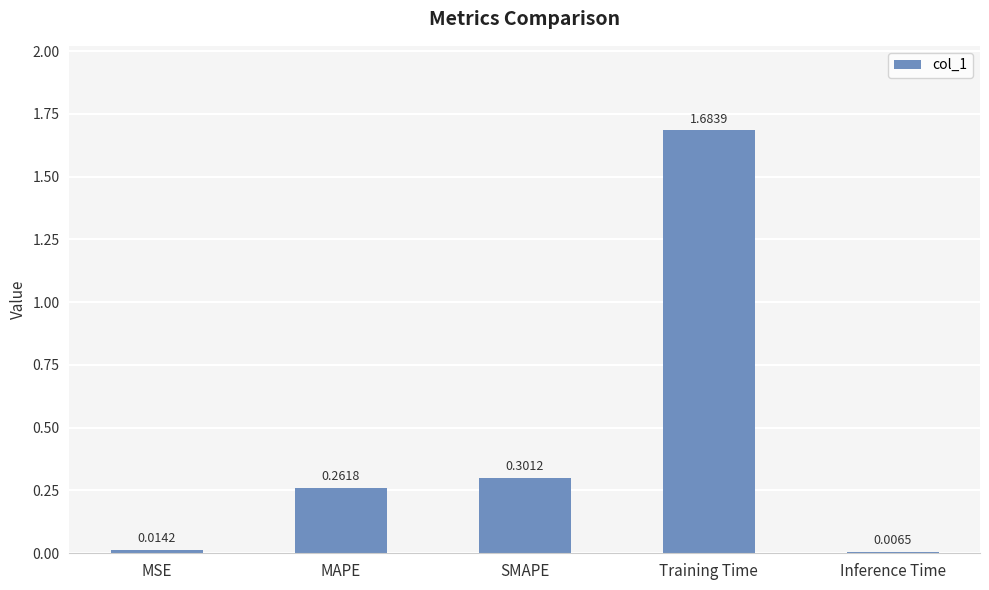

What is the change in value from SMAPE to Training Time?

+1.4